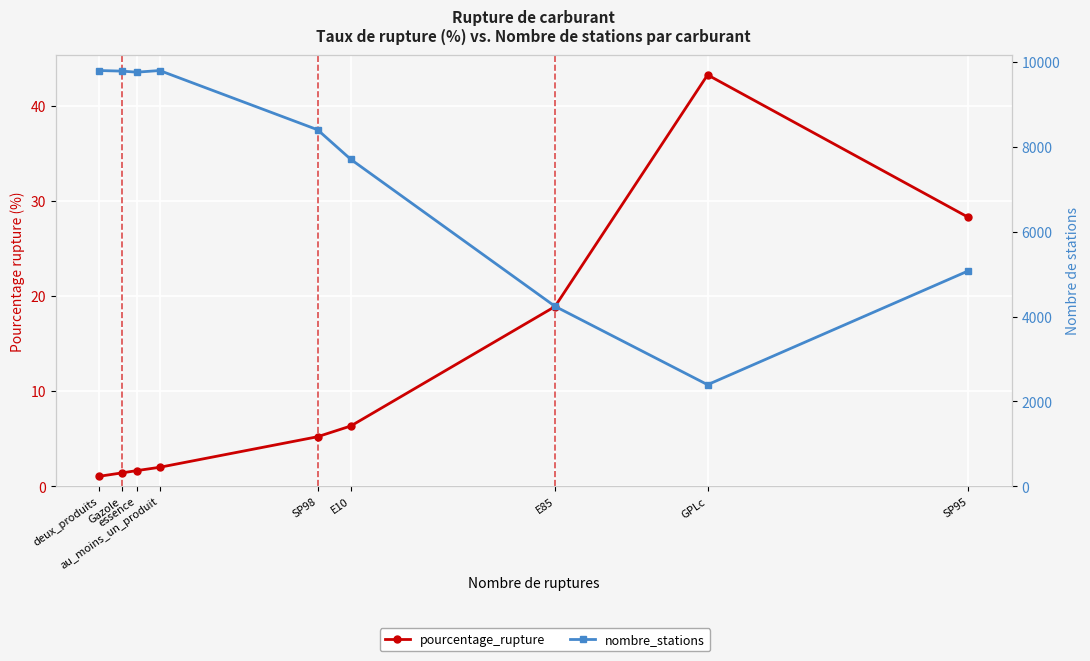

Is the value of pourcentage_rupture at GPLc greater than the value of nombre_stations at deux_produits?

No